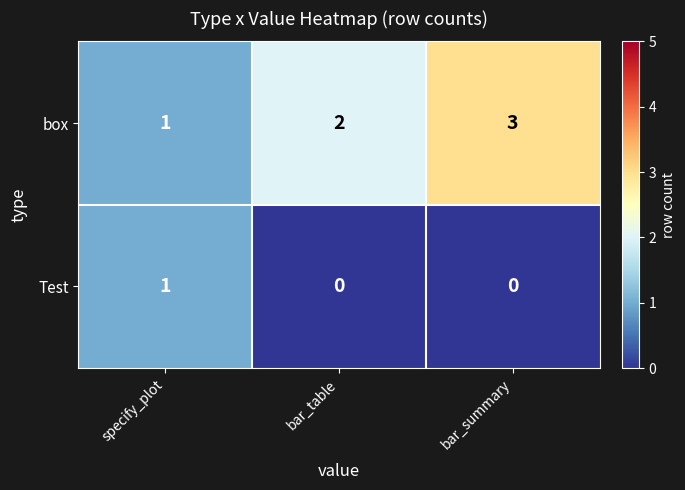

Which series has the widest spread of values?

box